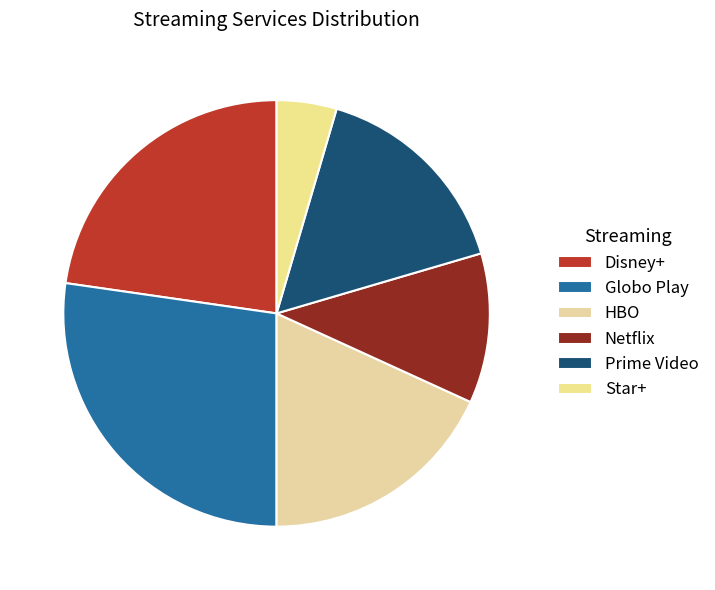

Count the number of slices in the pie.

6